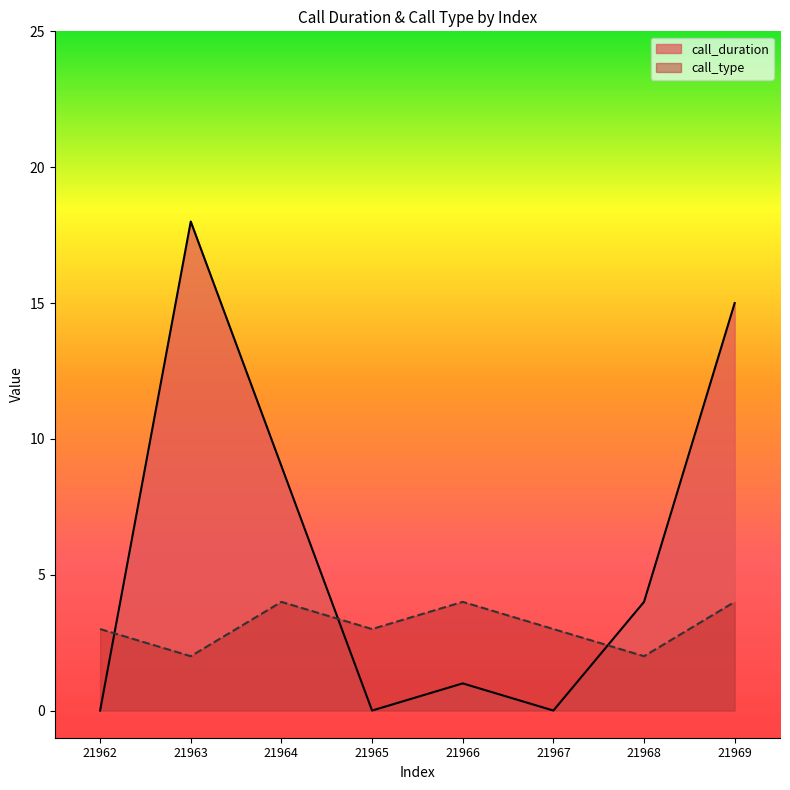

Which category has the highest value across all series?

21963